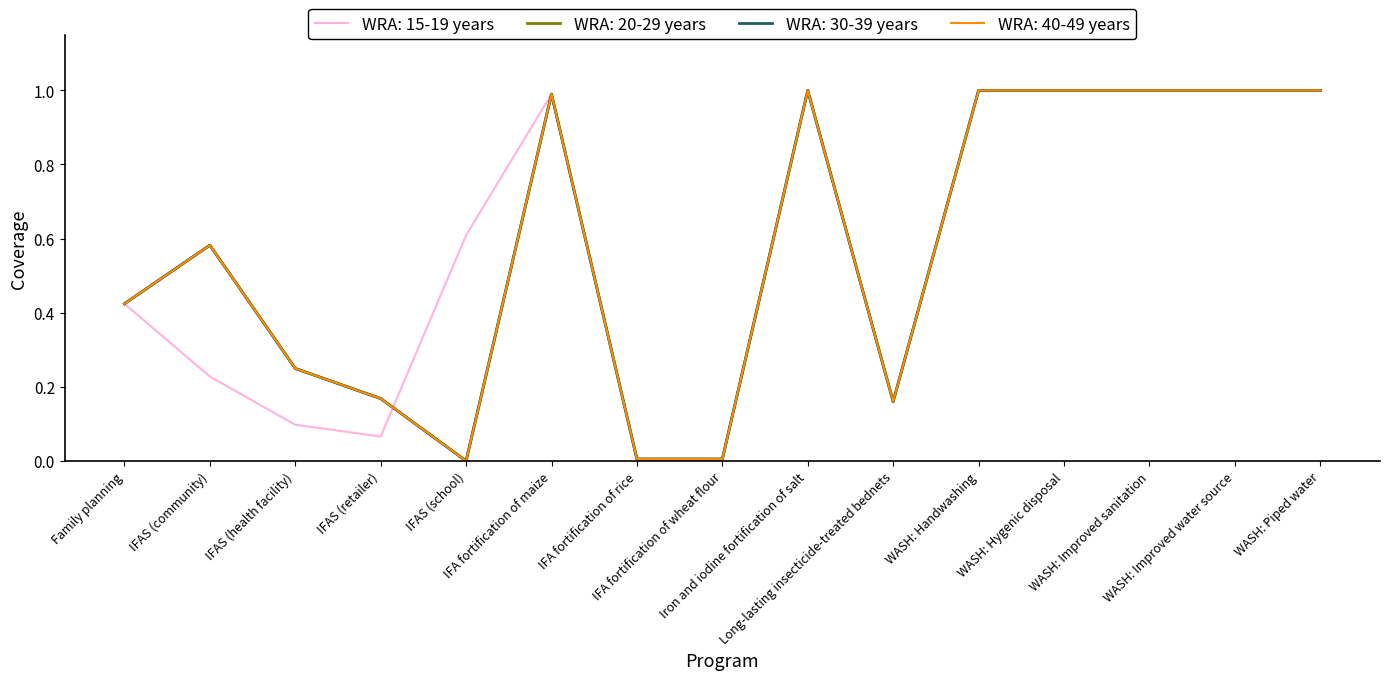

What is the sum of all WRA: 20-29 years values?

8.6